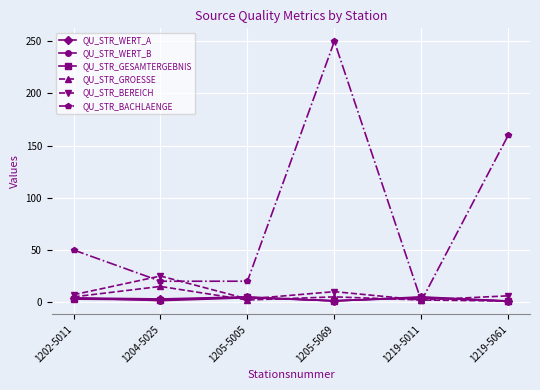

Which series has the widest spread of values?

QU_STR_BACHLAENGE